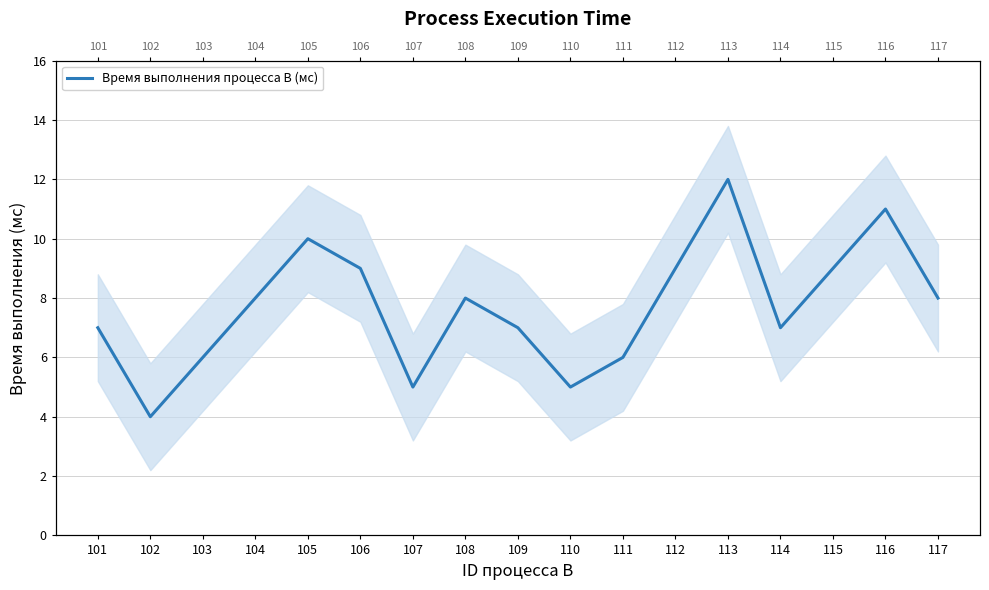

Which has a higher value, 115 or 108?

115